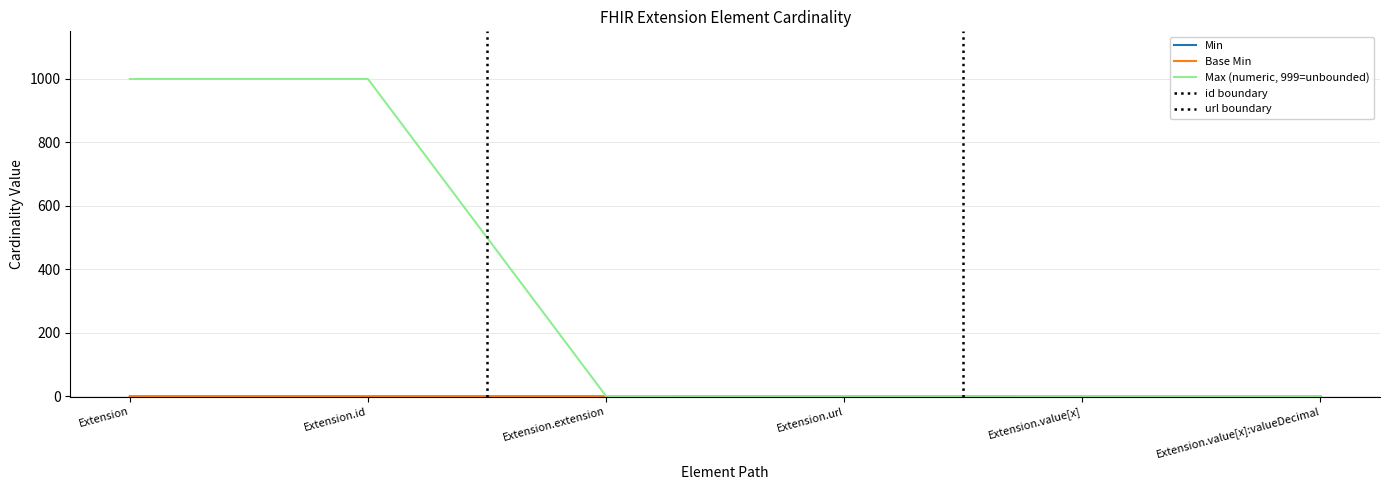

True or false: Base Min and Max (numeric) cross at least once.

False